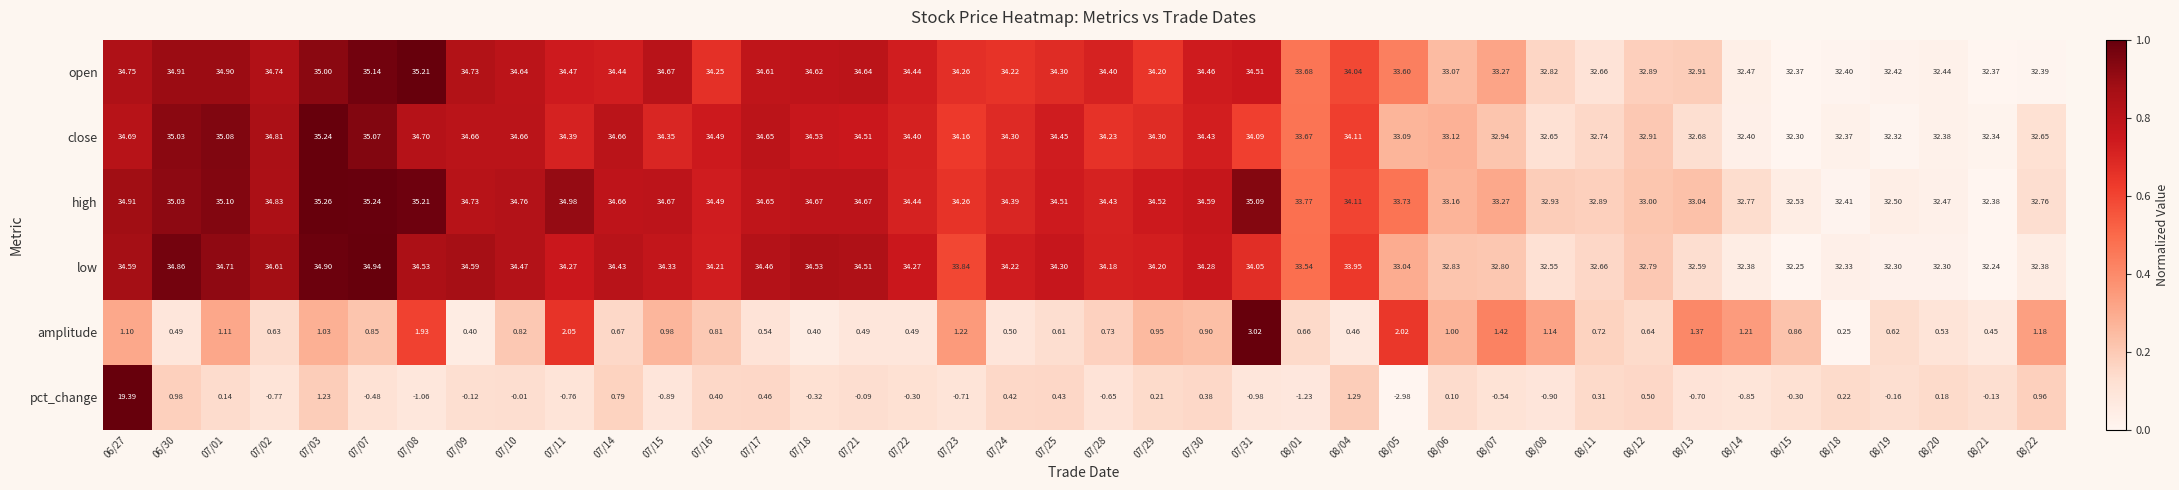

How many values in pct_change are above zero?

18